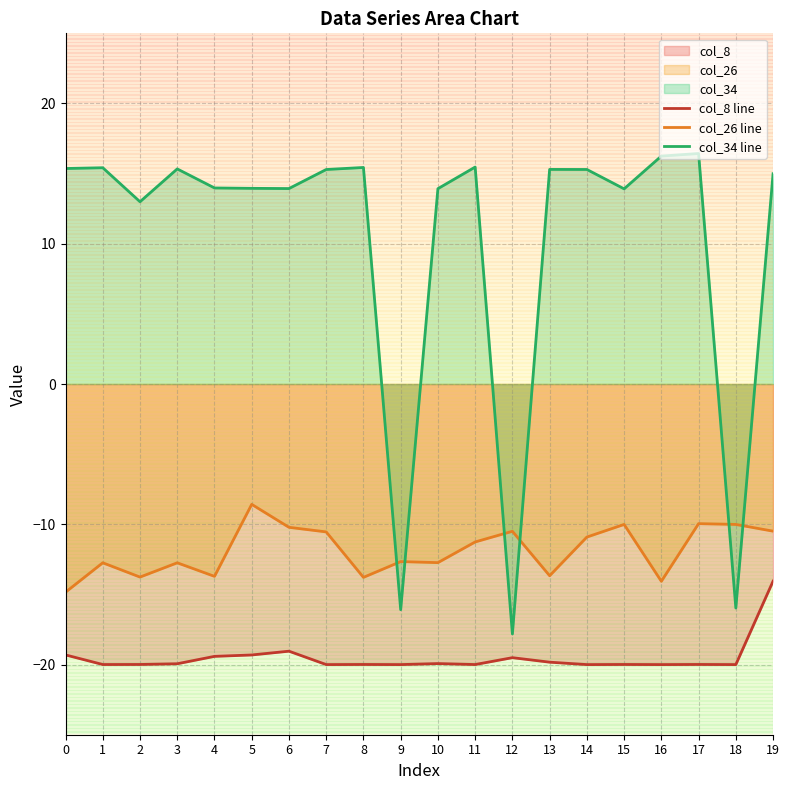

What is the value of the col_26 line point at the 7th from the left?

-10.2